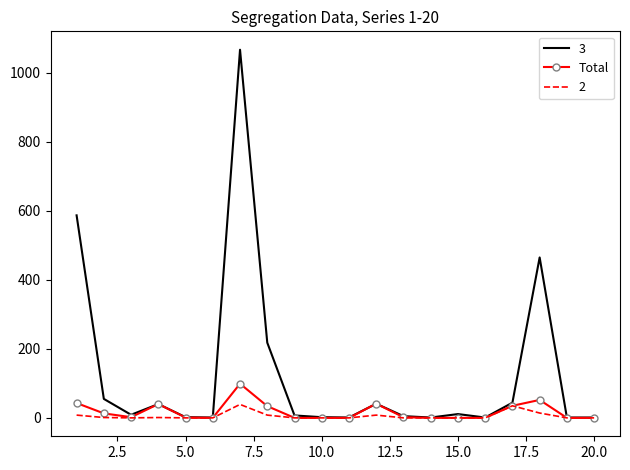

Which series has the largest total across all categories?

3